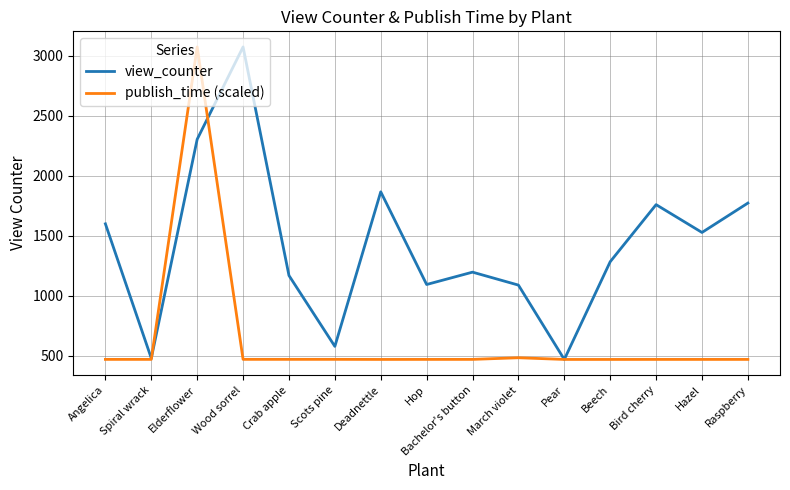

Between Spiral wrack and March violet, which series saw the biggest shift?

view_counter